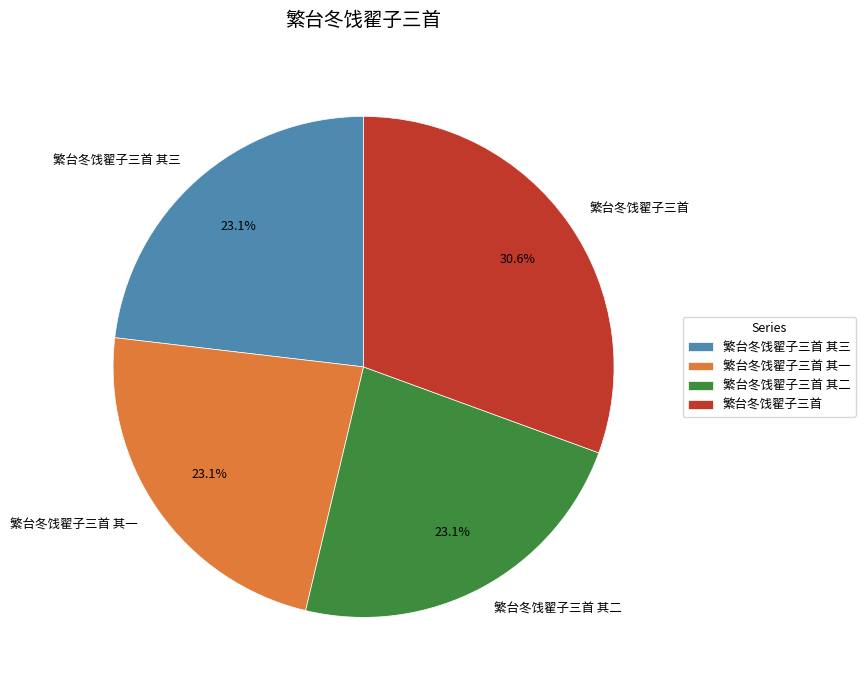

What is the ratio of the value at 繁台冬饯翟子三首 其一 to the value at 繁台冬饯翟子三首?

0.8